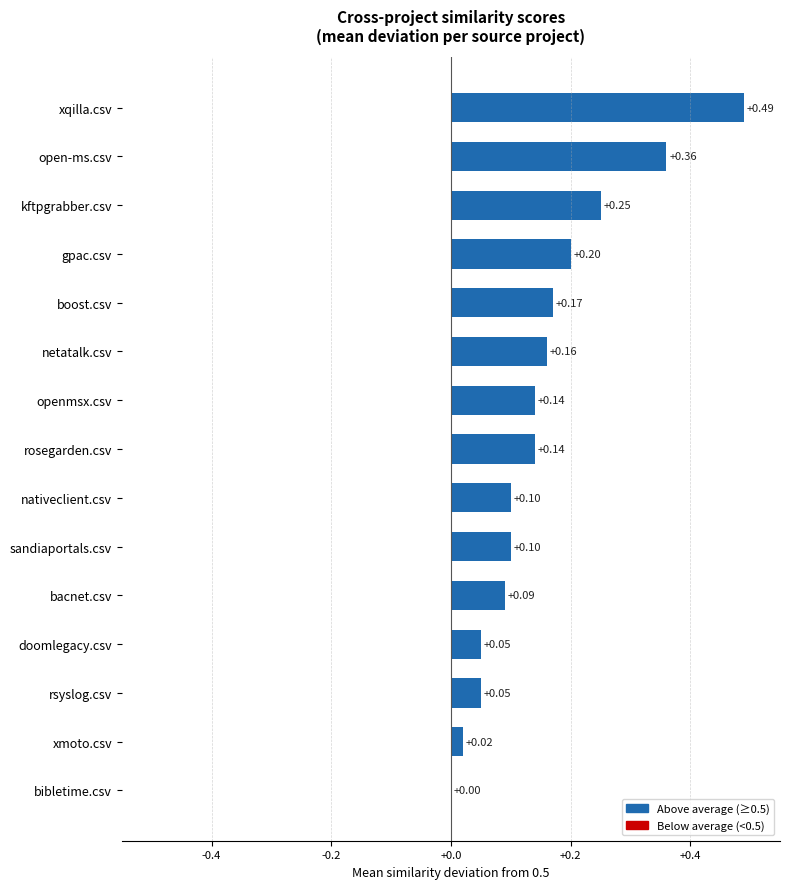

What is the sum of all values?

2.3